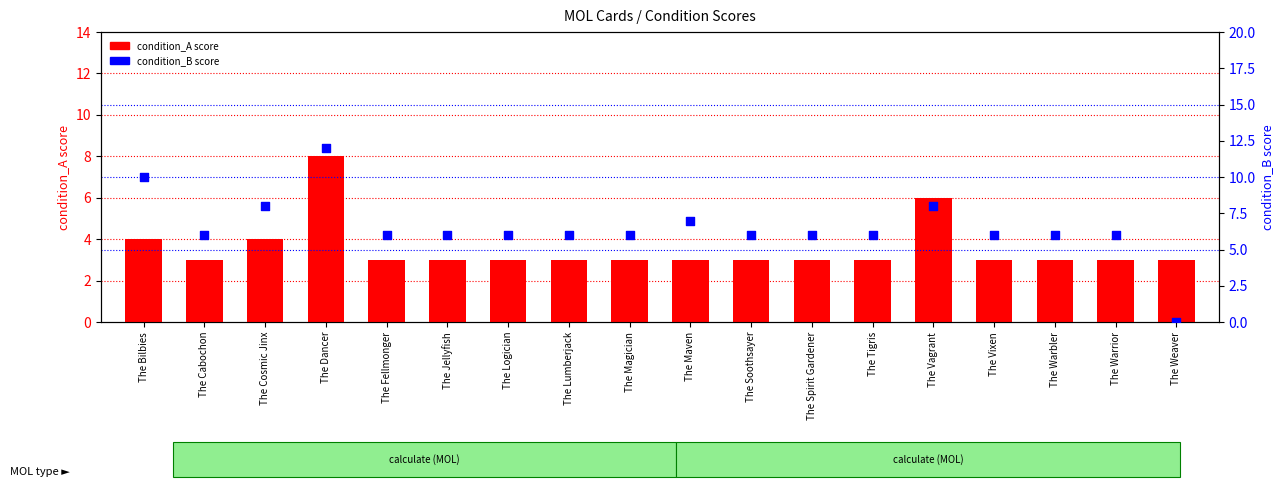

Which series has the largest total across all categories?

condition_B score